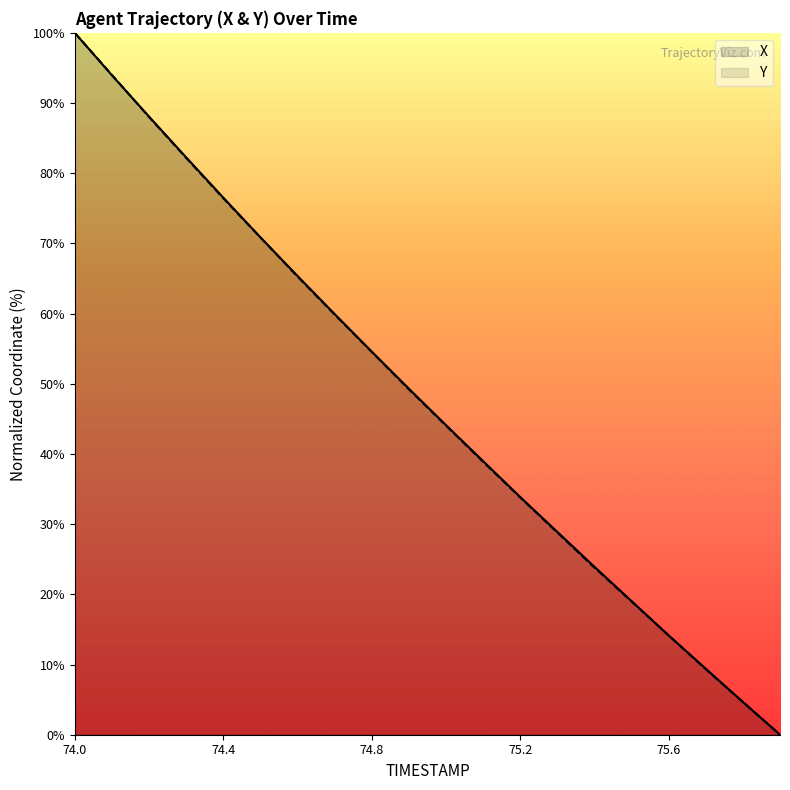

True or false: X has a value of 44.1 at 75.0.

True